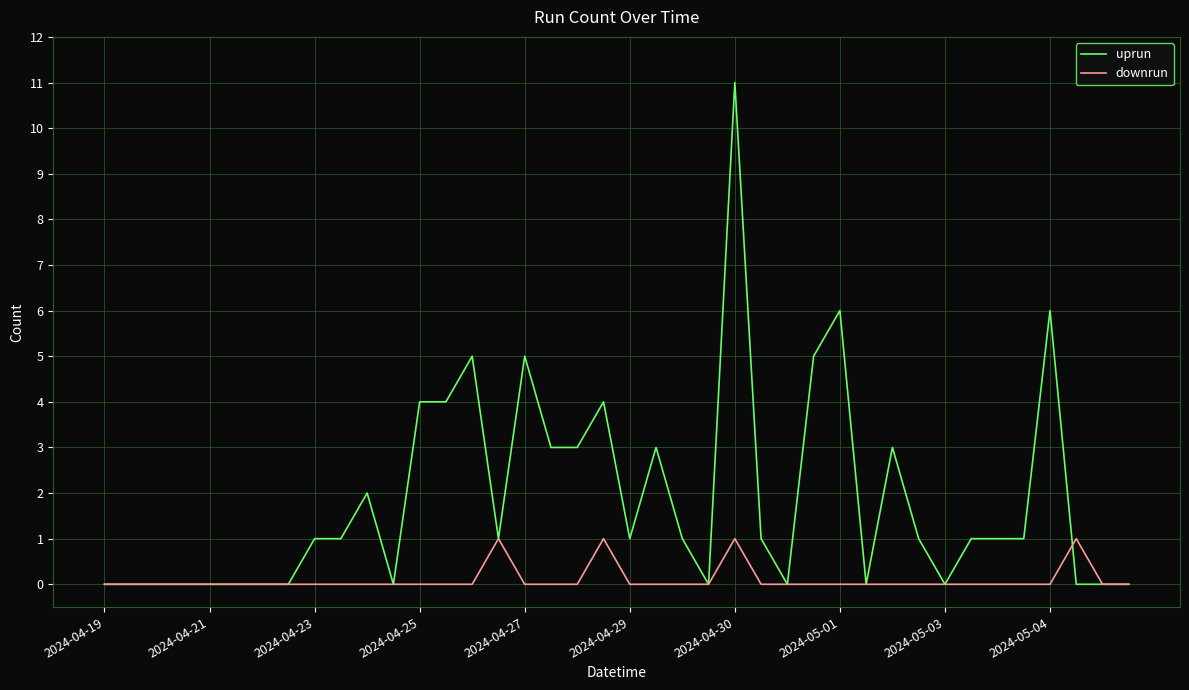

Which series has the largest range (max minus min)?

uprun